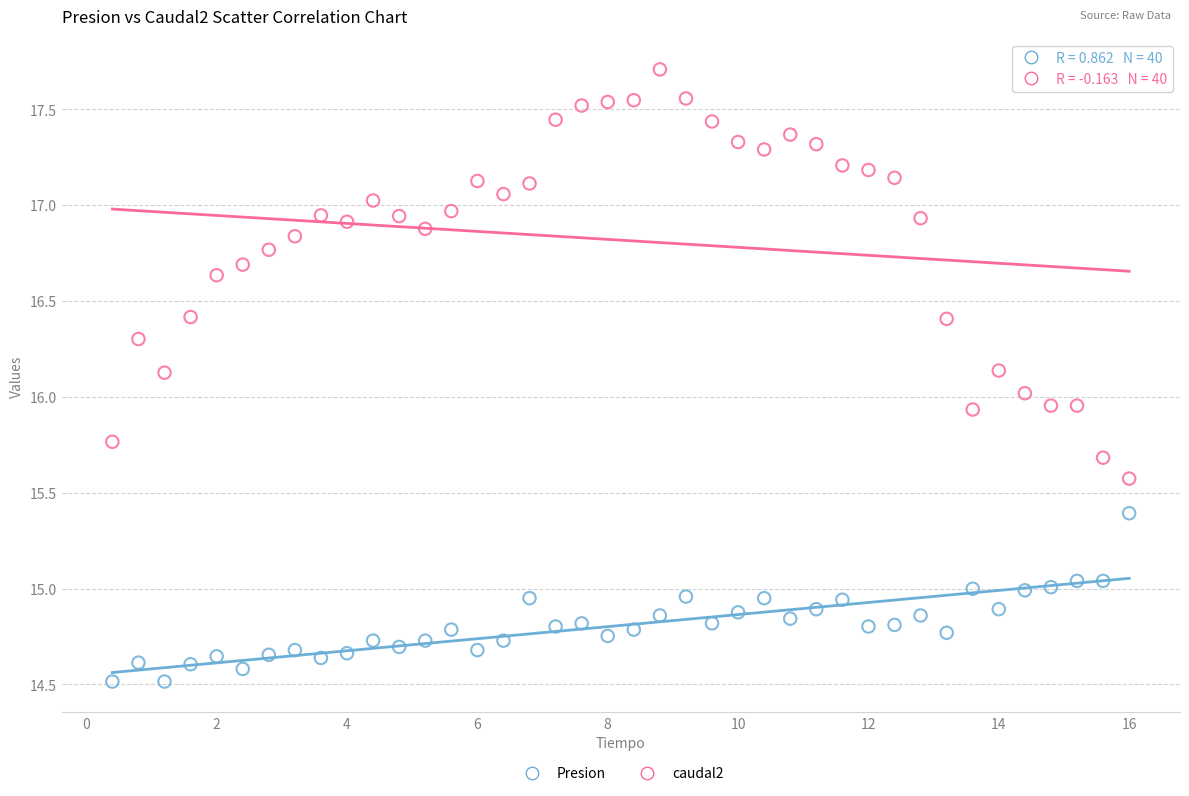

Across all data points, what is the range of X values (max minus min)?

15.6